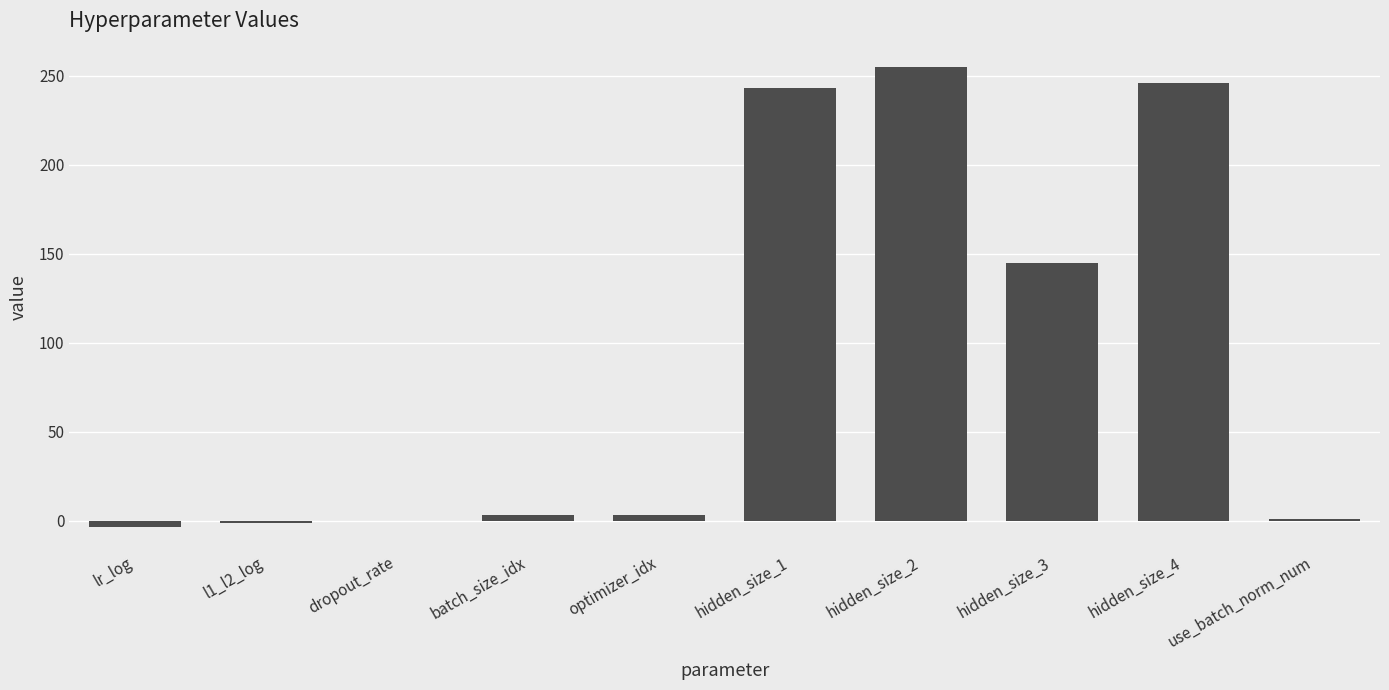

Where is the data nearest to the value 125?

hidden_size_3